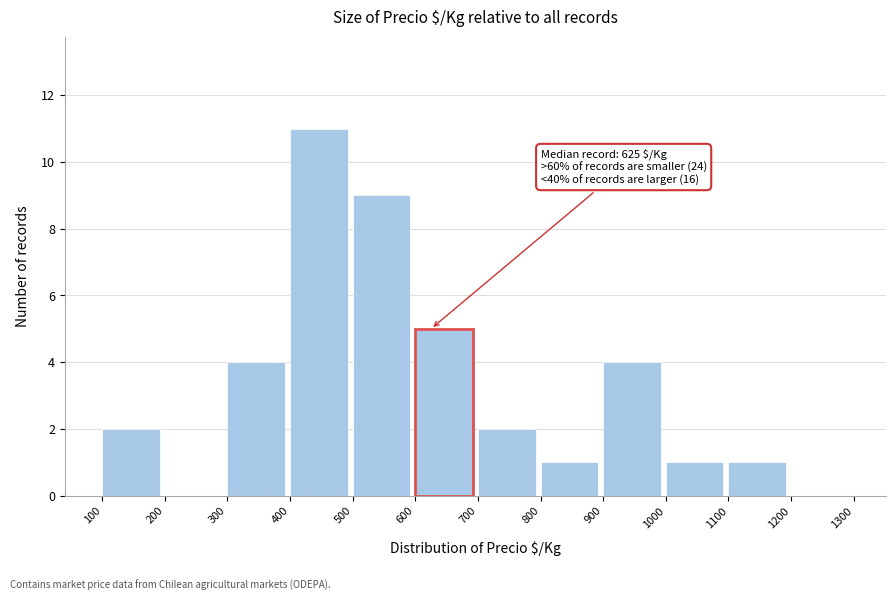

Over which range of the x-axis is the bar tallest?

400 to 500